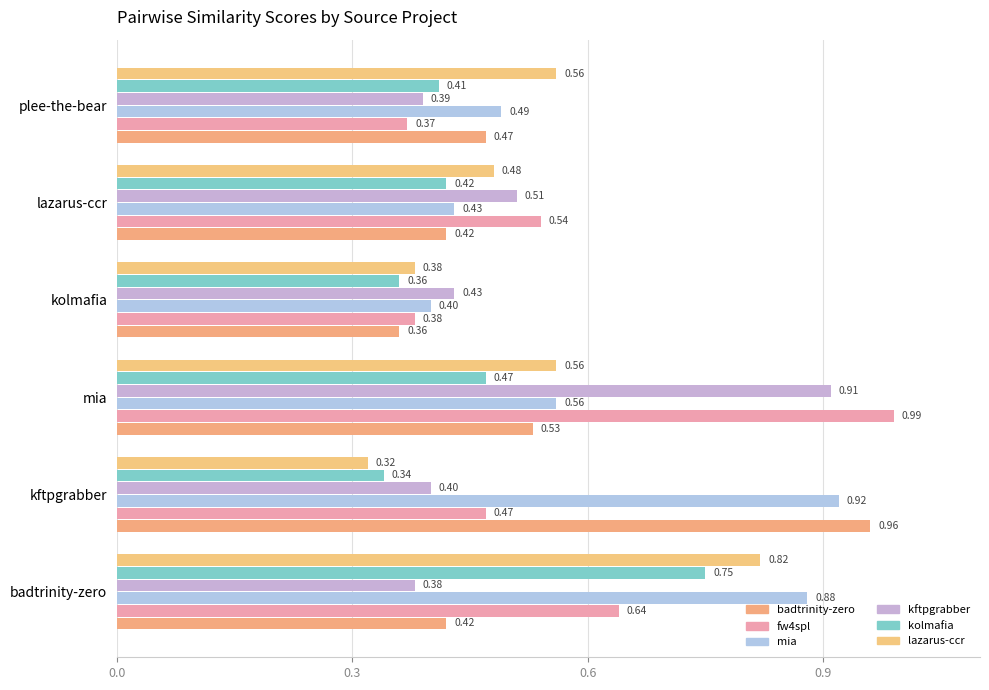

Which category has the highest value in the fw4spl series?

mia